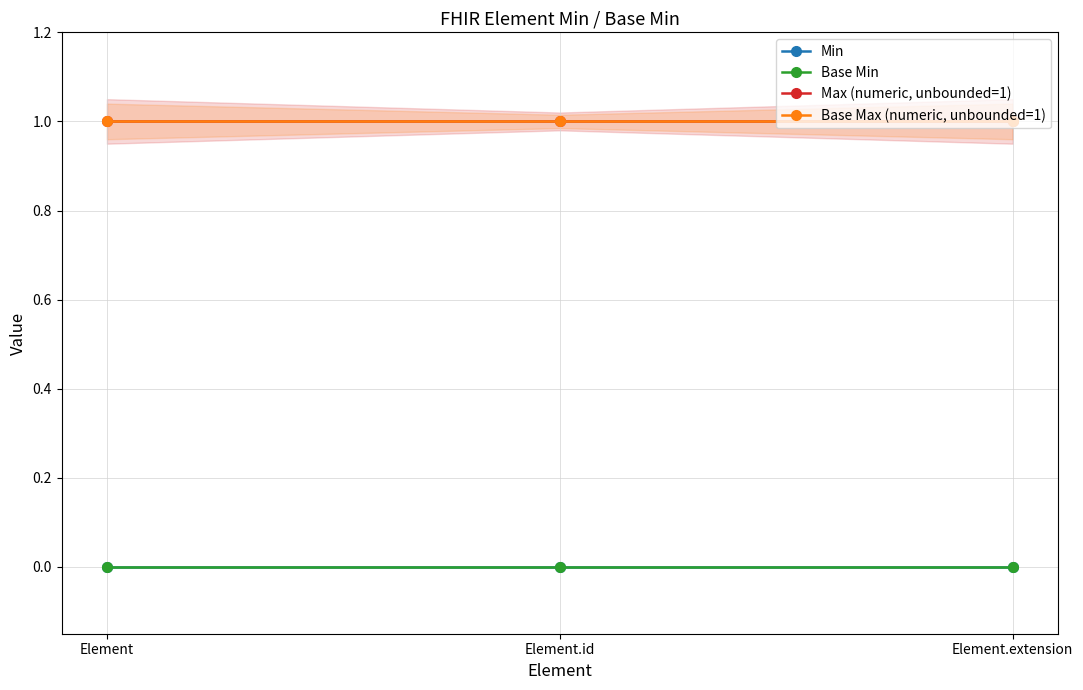

Reading left to right, list all the values displayed in this chart.

Min: 0	0	0
Base Min: 0	0	0
Max (numeric, unbounded=1): 1	1	1
Base Max (numeric, unbounded=1): 1	1	1